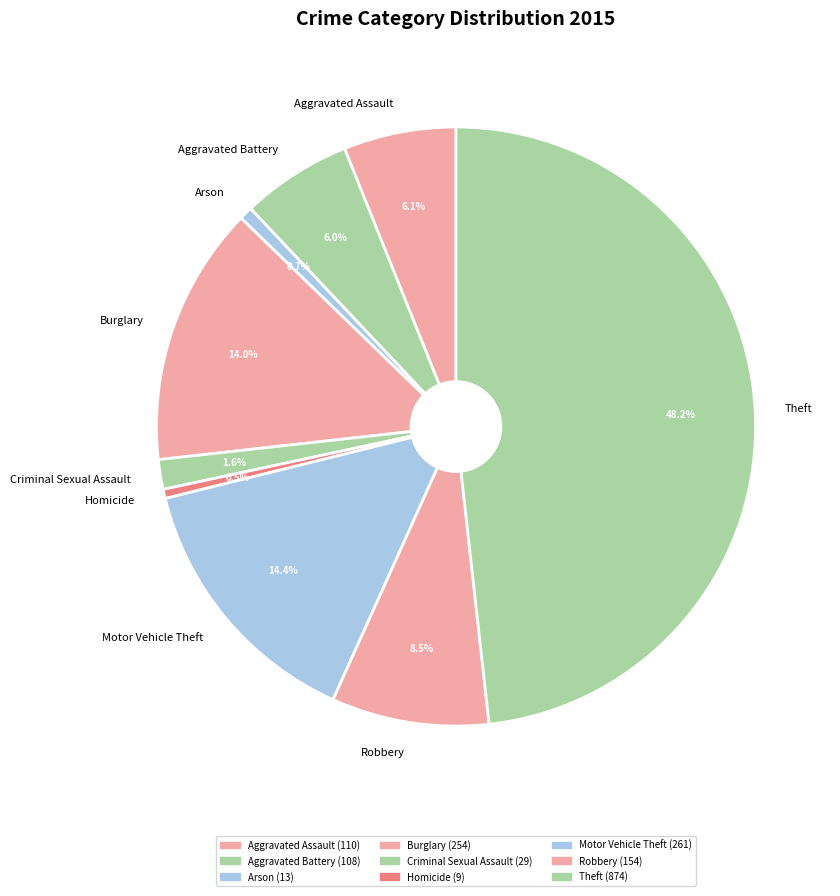

Do Arson and Aggravated Battery together represent more than half of the pie?

No